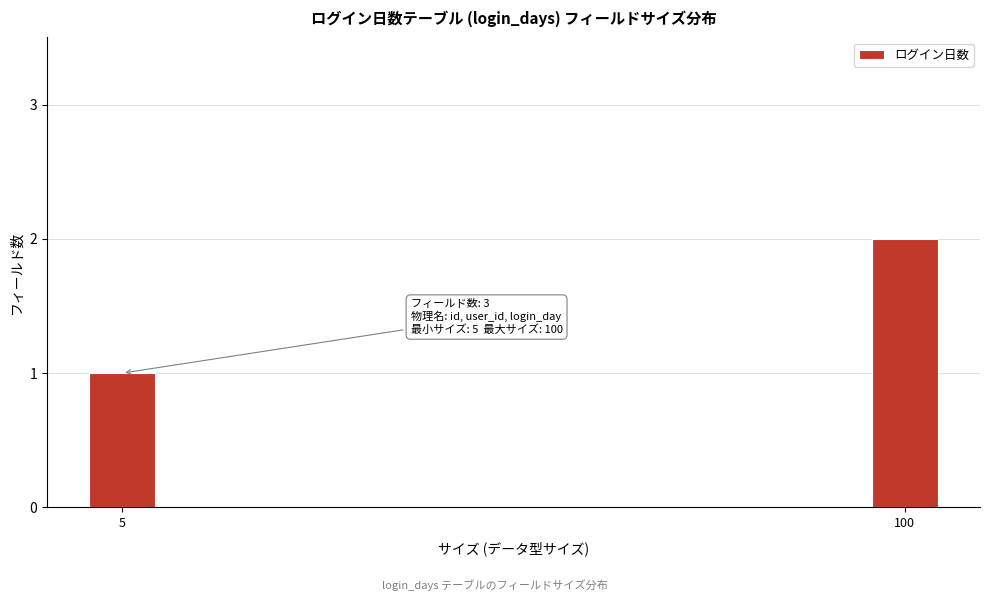

Reading right to left, what are all the values shown in this chart?

2	1